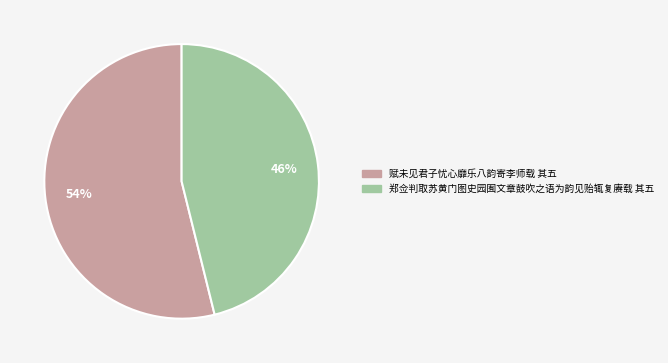

True or false: 赋未见君子忧心靡乐八韵寄李师载 其五 accounts for 68% of the total.

False